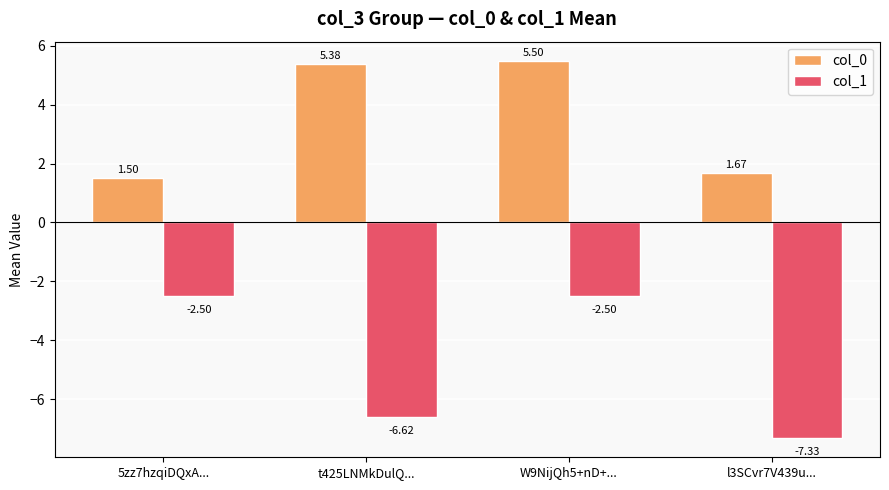

Which series has the largest range (max minus min)?

col_1